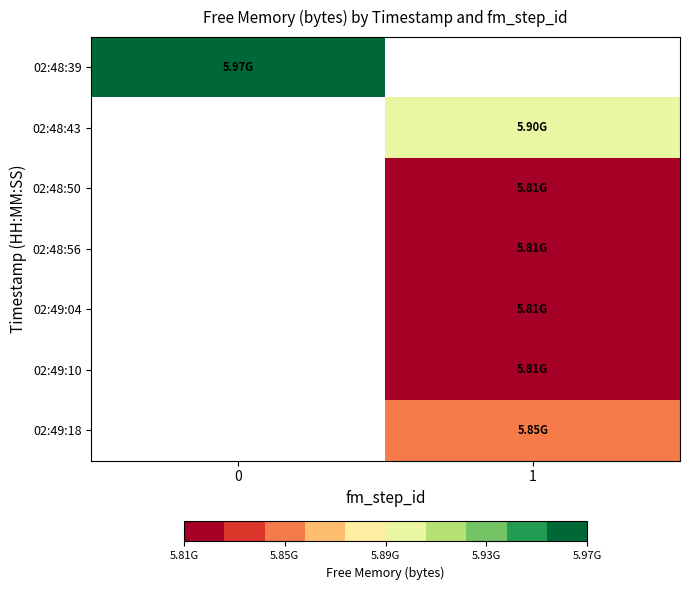

What is the maximum value shown in the chart?

5972348928